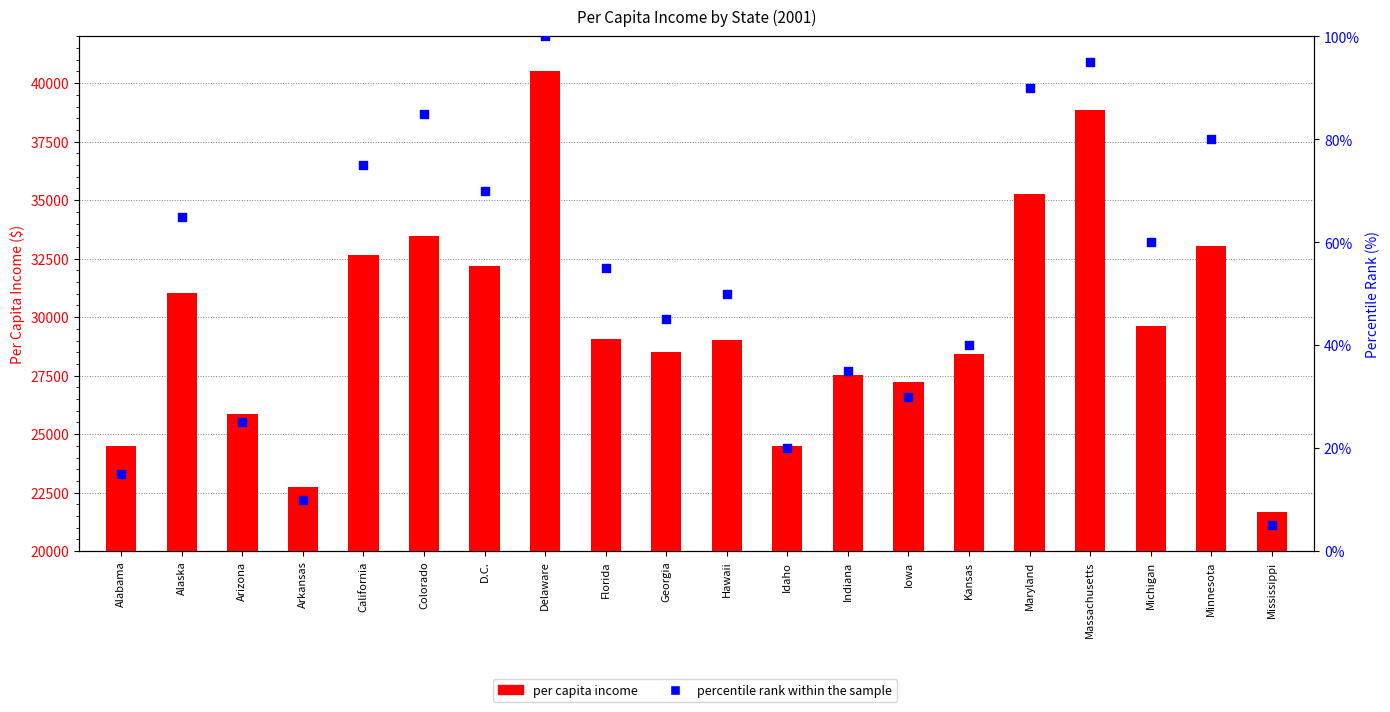

What are all the series names shown in the legend?

per capita income, percentile rank within the sample